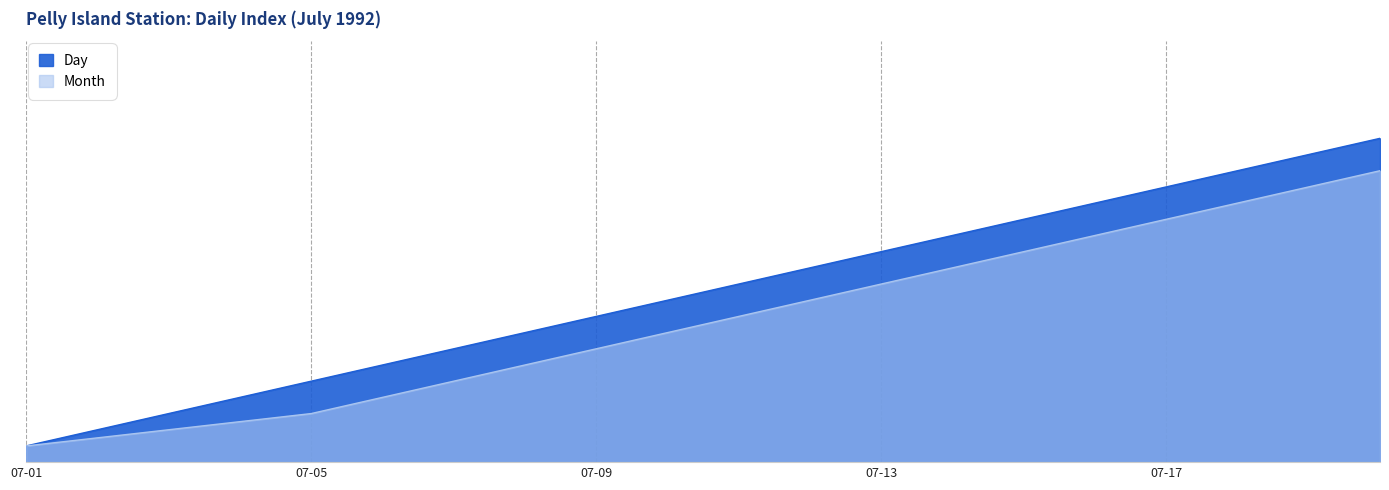

True or false: there are more than 0 points higher than both neighbors.

False